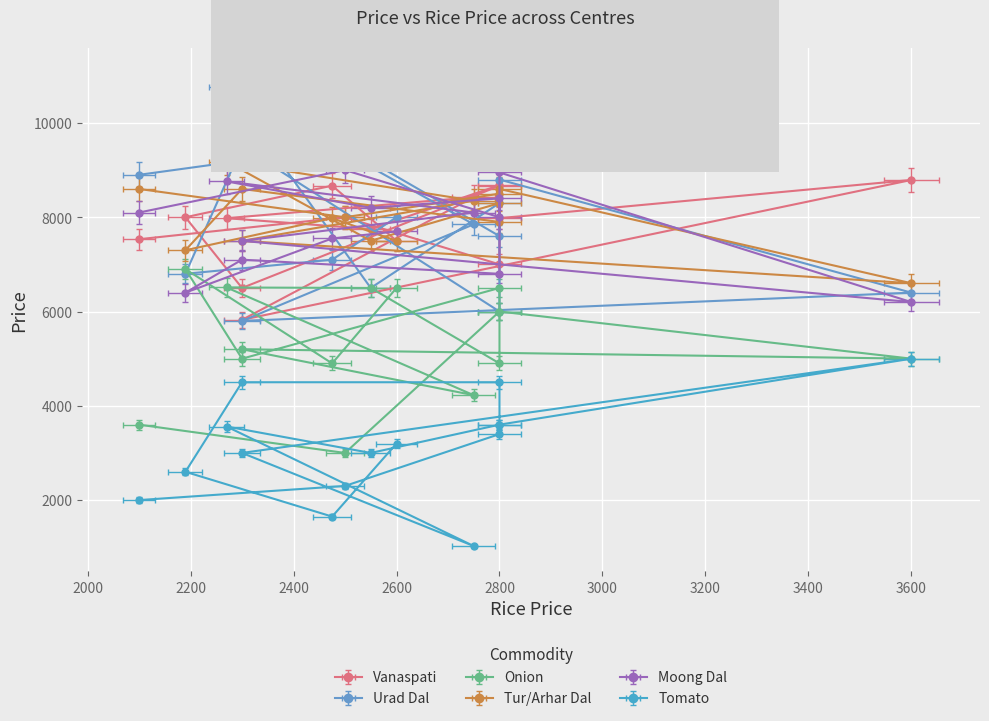

What is the difference between the maximum and minimum values in the Onion series?

3900.0